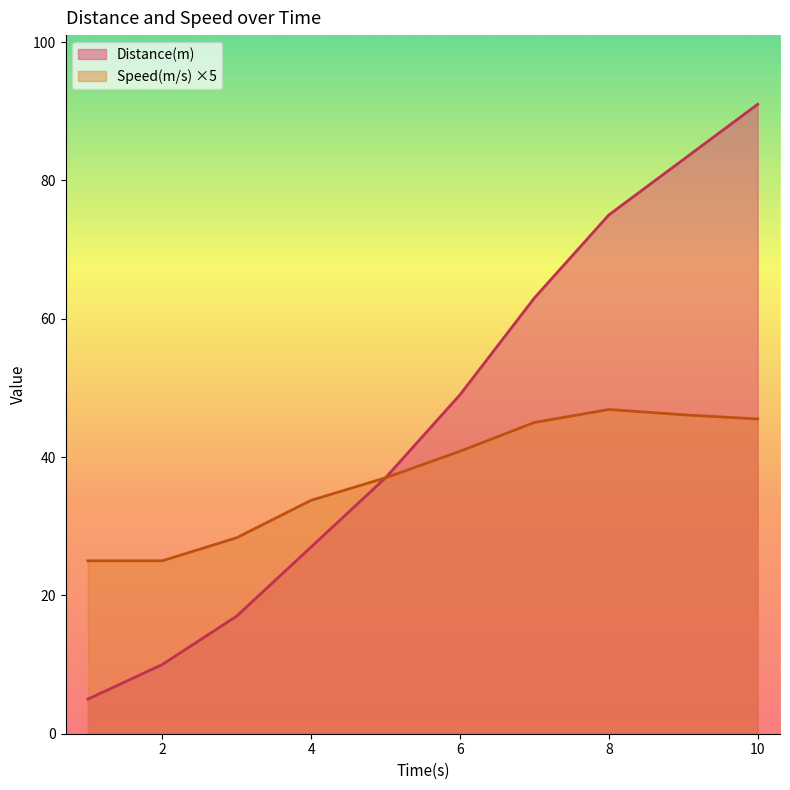

Reading left to right, transcribe all the data shown in this chart.

Distance(m): 5.0	10.0	17.0	27.0	37.0	49.0	63.0	75.0	83.0	91.0
Speed(m/s): 25.0	25.0	28.3	33.8	37.0	40.8	45.0	46.9	46.1	45.5